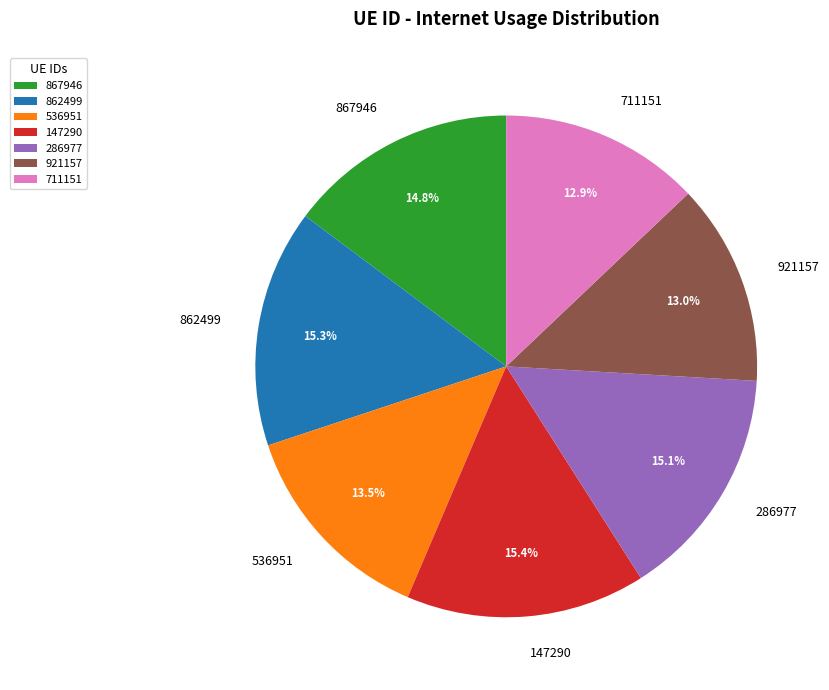

Does any single category account for the majority?

No